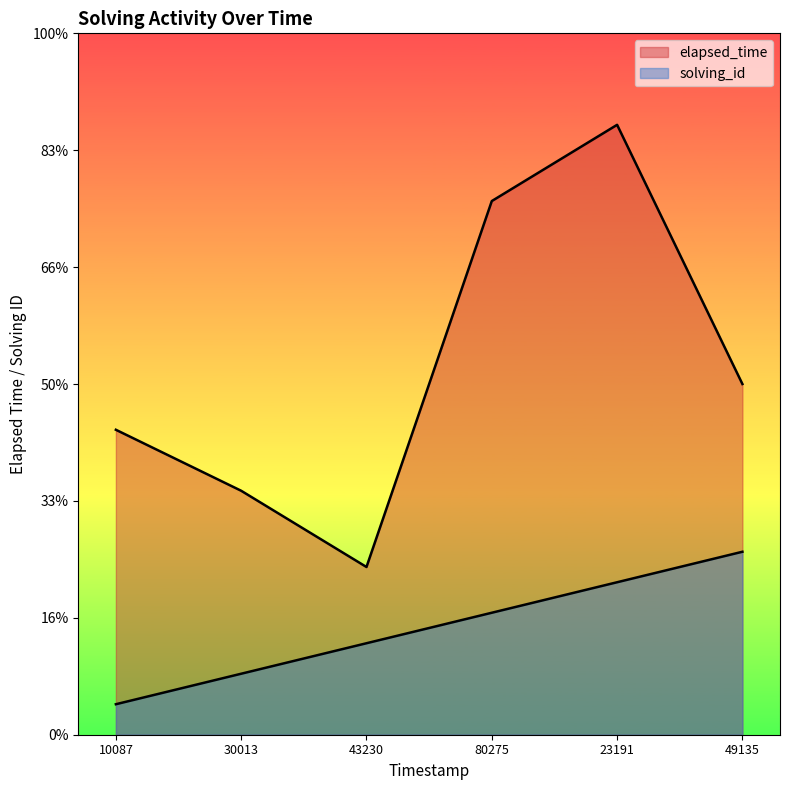

Reading right to left, extract all data points from this chart.

solving_id: 12000	10000	8000	6000	4000	2000
elapsed_time: 23000	40000	35000	11000	16000	20000